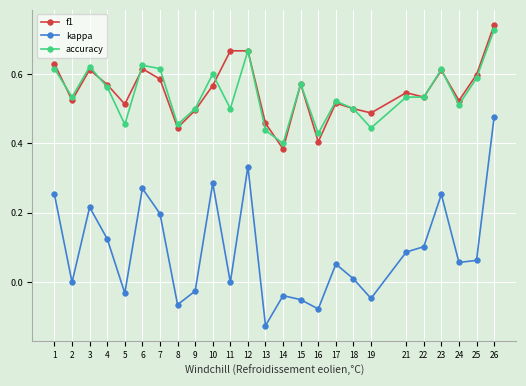

Does the chart display data point markers on the line(s)?

Yes